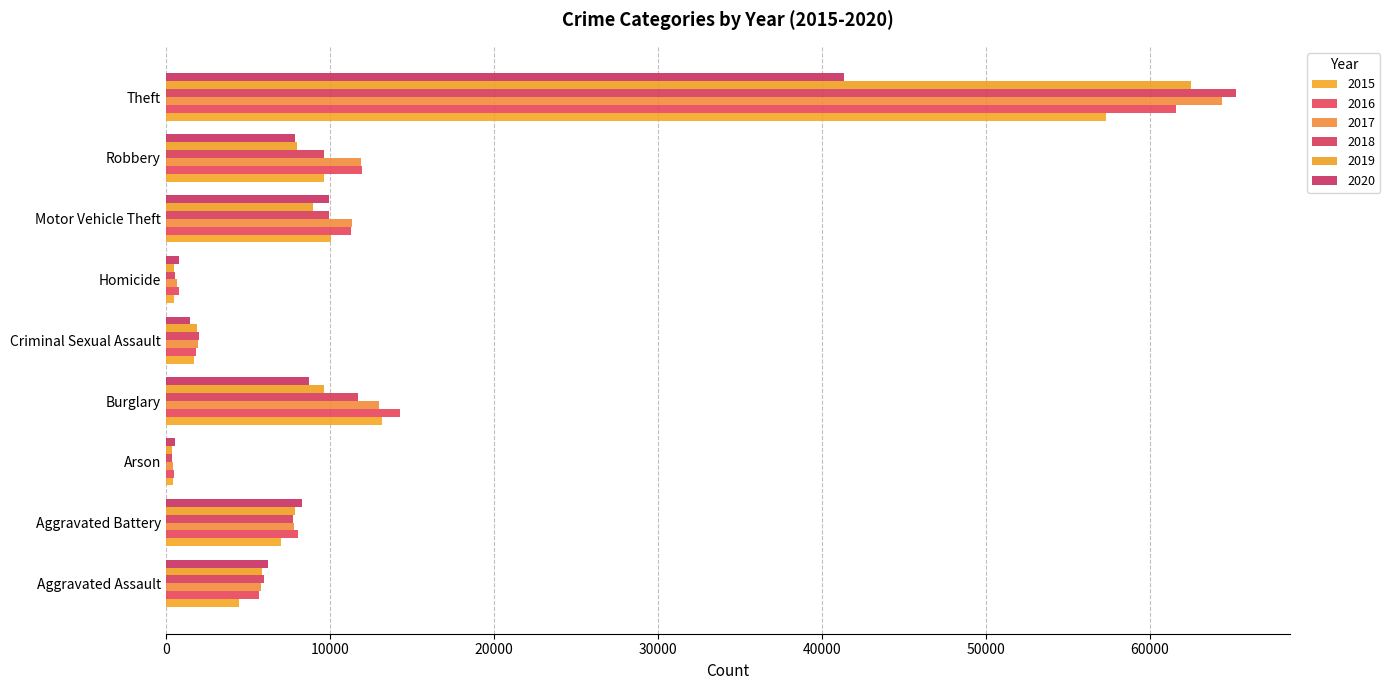

Count the number of categories in the chart.

9